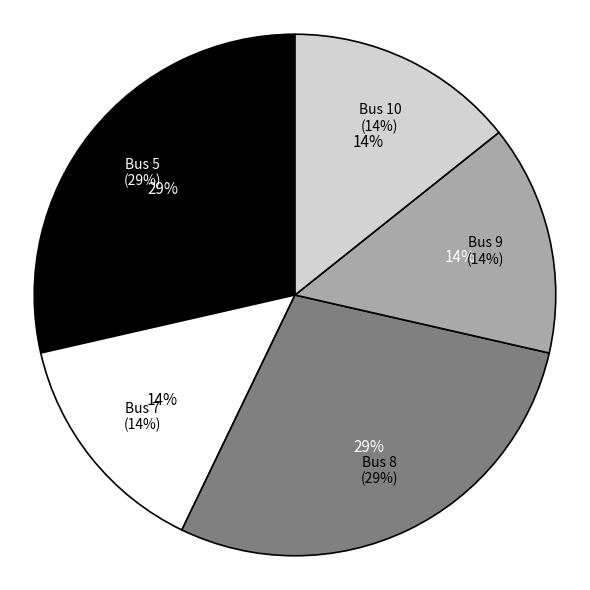

True or false: 7 accounts for 14% of the total.

True